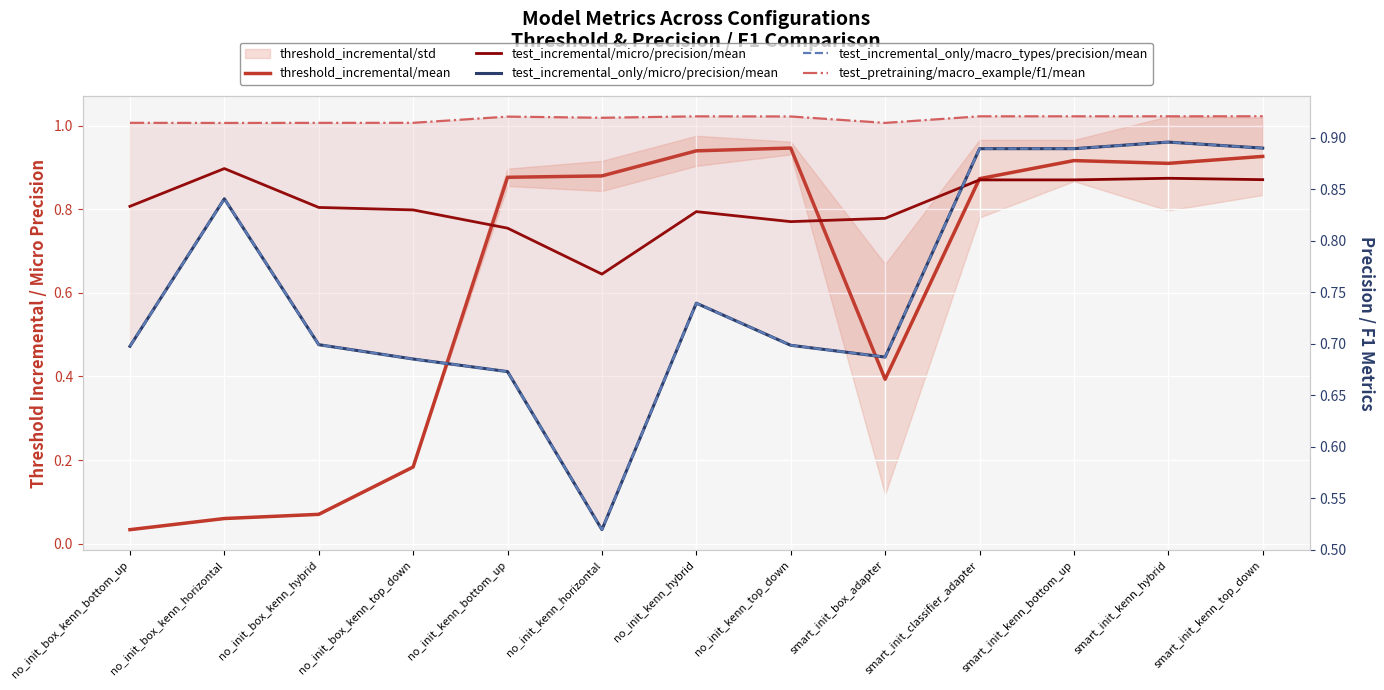

What is the maximum value for test_incremental_only/macro_types/precision/mean?

0.9